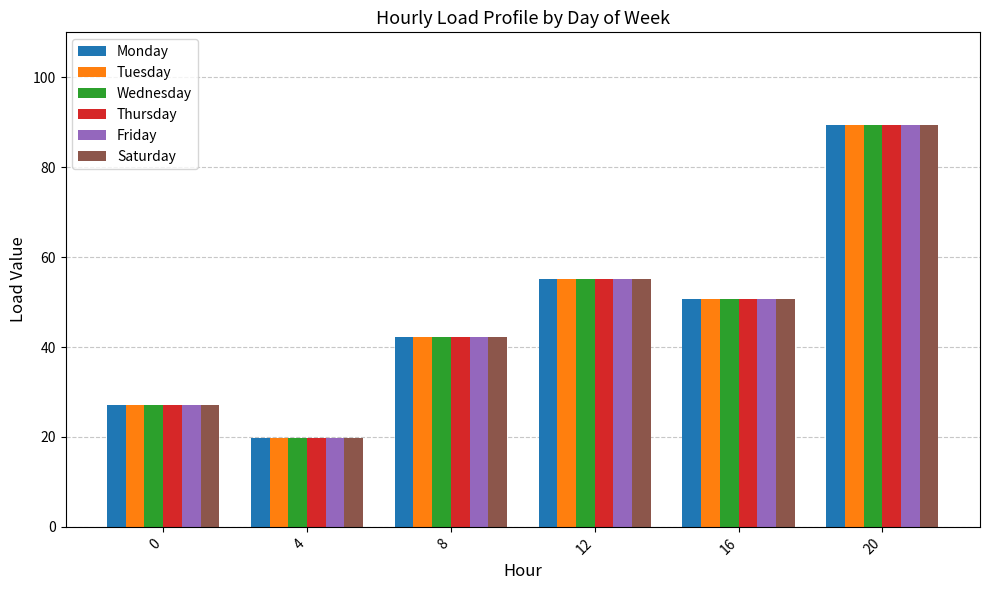

Where is Monday nearest to the value 54?

12